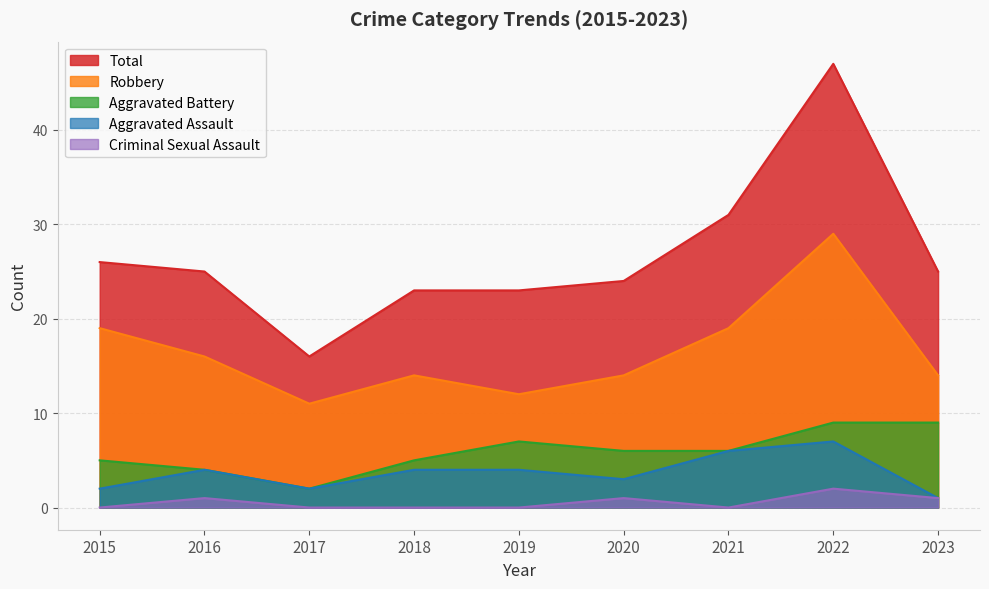

What is the lowest value of the Robbery series?

11